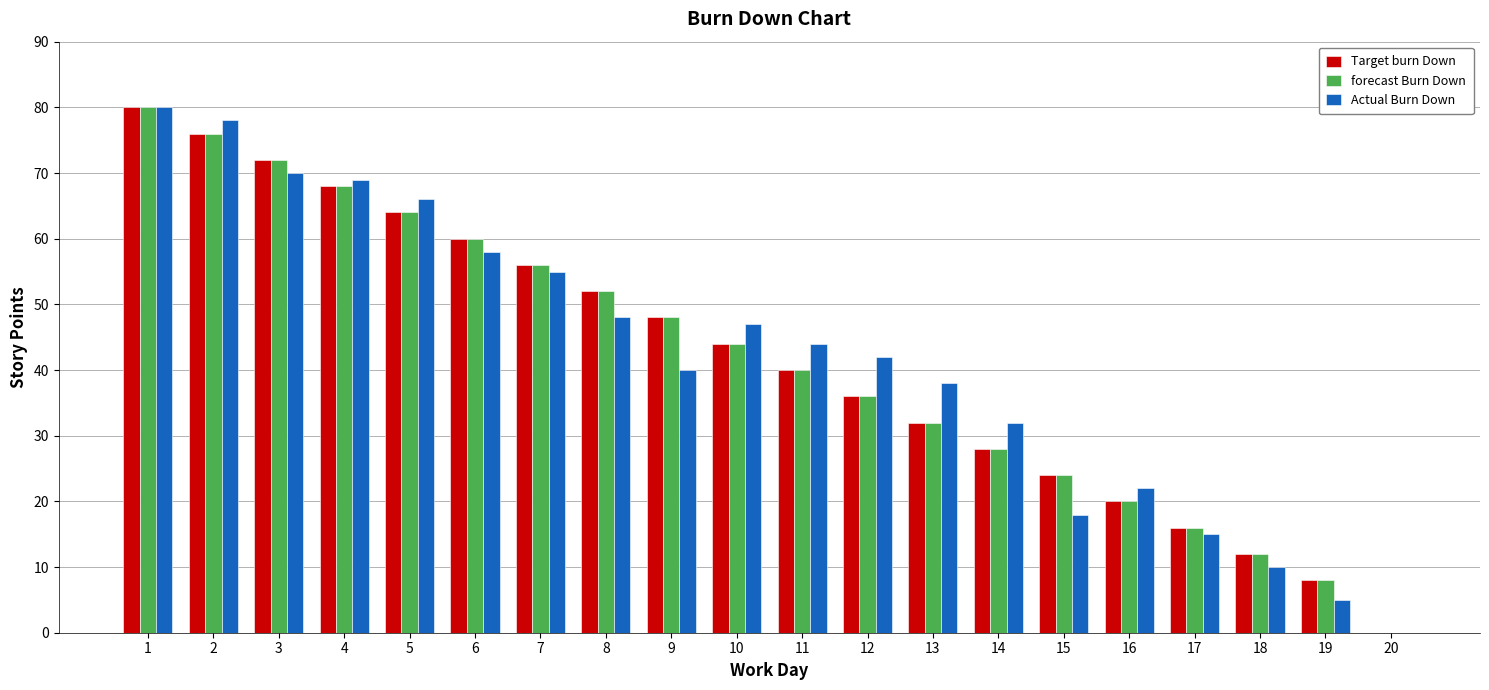

True or false: forecast Burn Down has a value of 40 at 11.

True